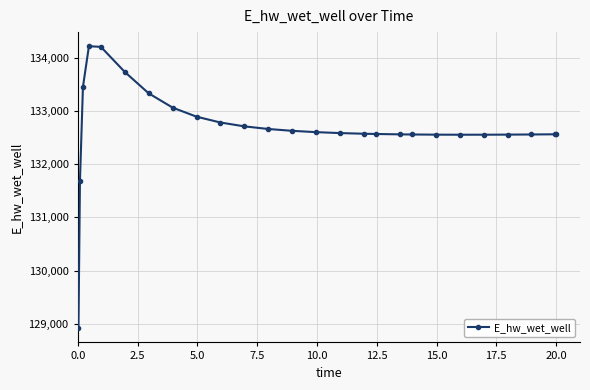

What is the value of the 14th point from the left?

132599.9